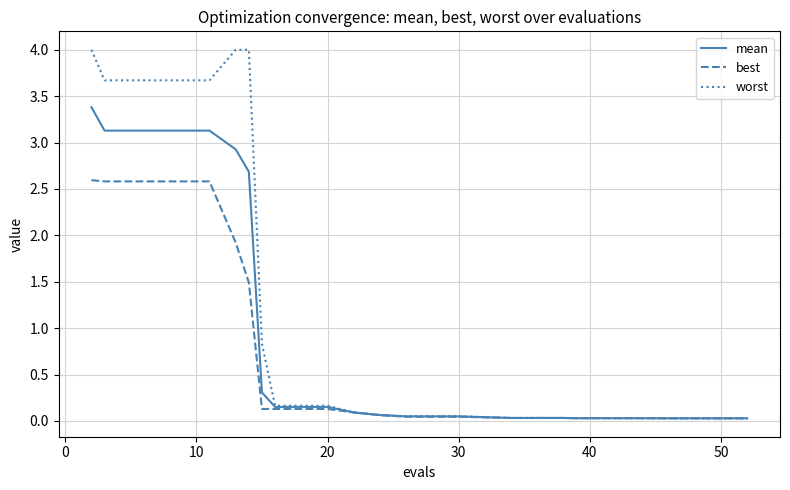

Which series has the largest total across all categories?

worst